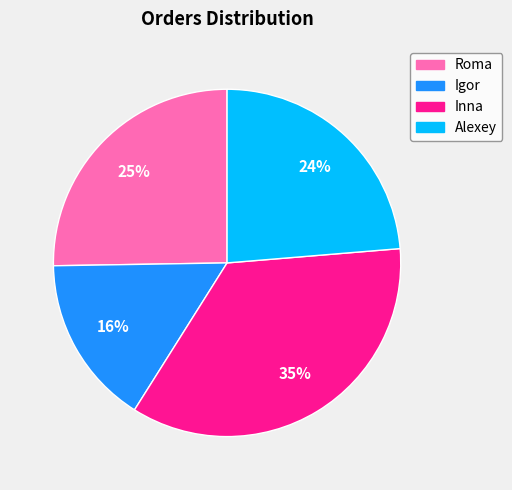

Count the number of slices in the pie.

4